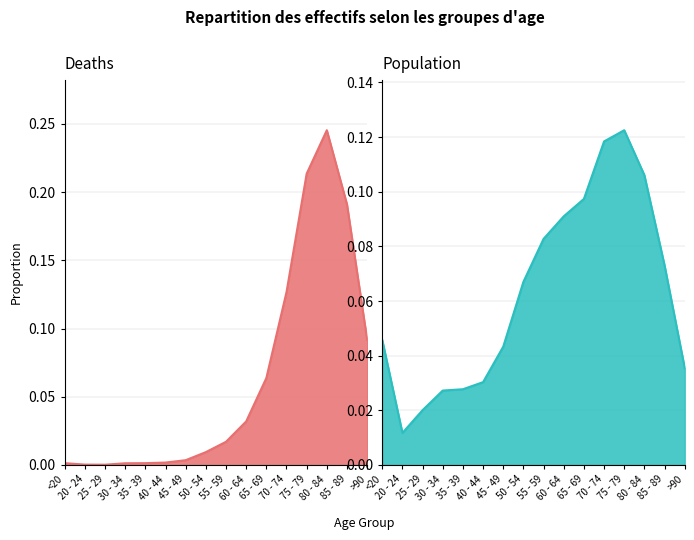

What is the label of the 2nd point from the left?

20 - 24